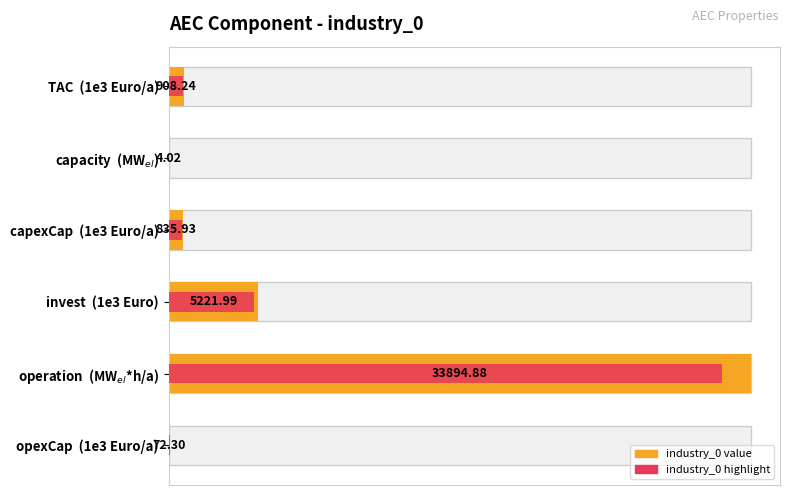

How many bars are there in total?

6